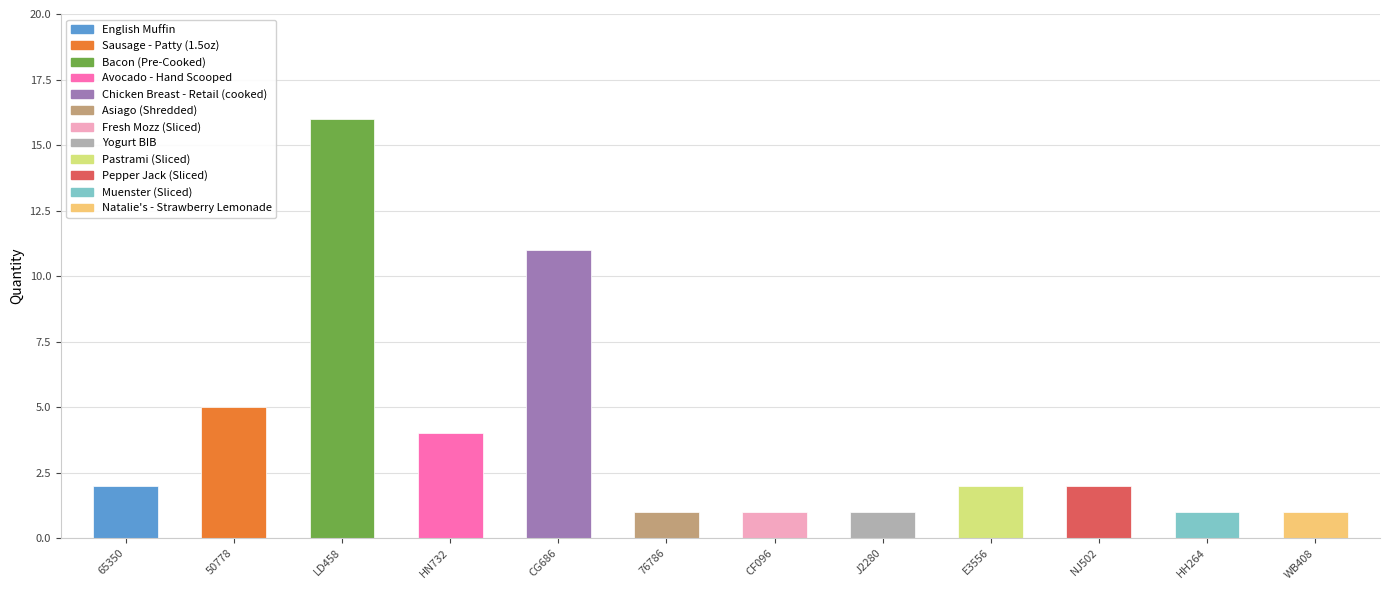

Does the chart contain stacked bars?

No